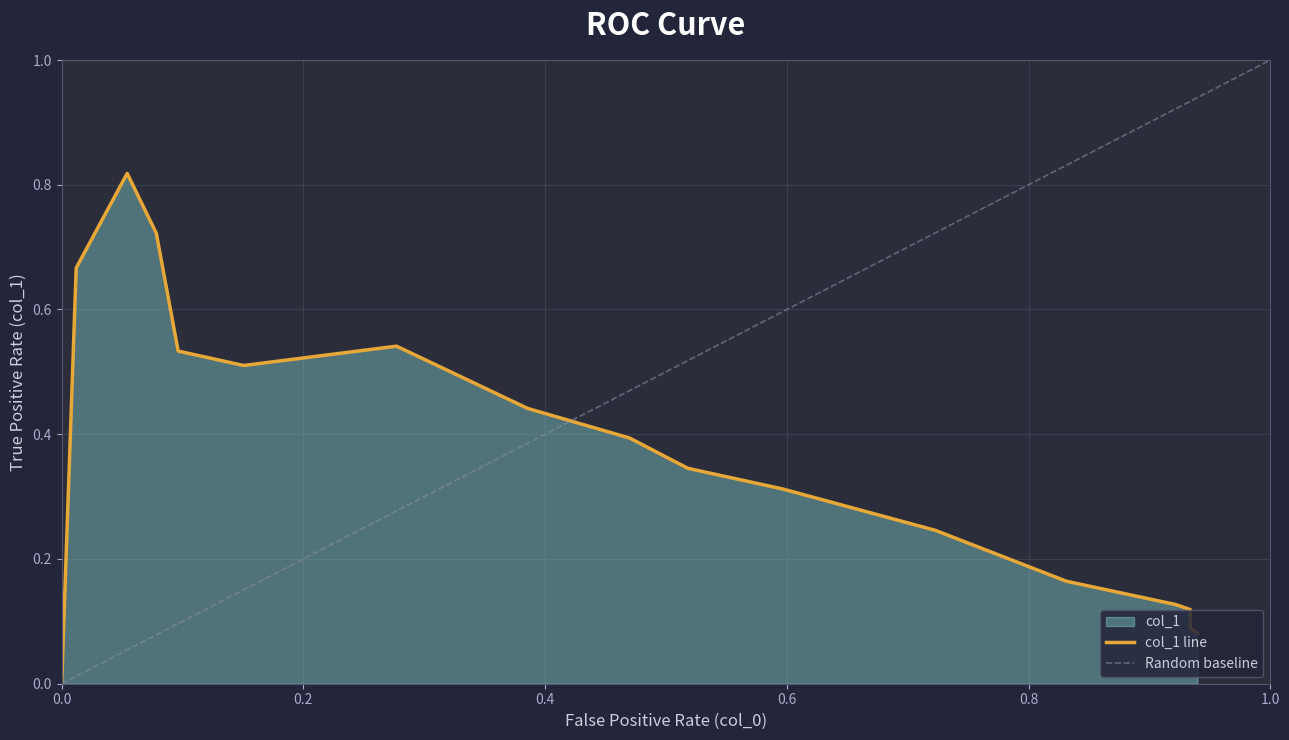

How many values exceed 0?

18